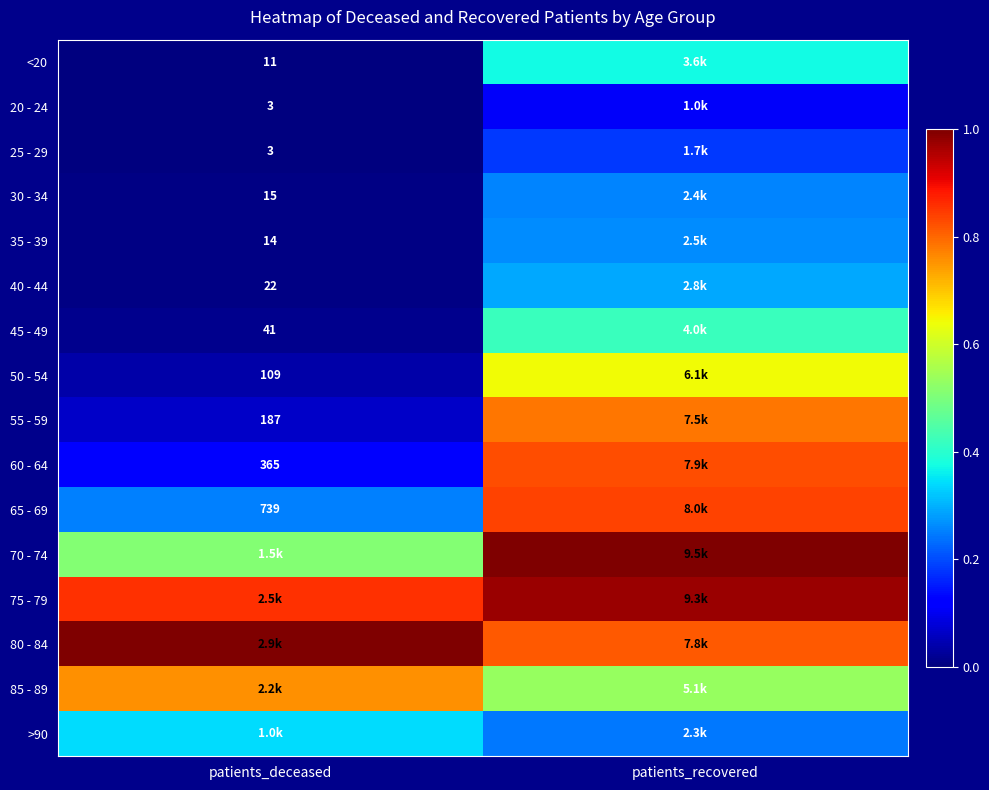

Is the value of 60 - 64 at patients_deceased greater than the value of 45 - 49 at patients_deceased?

Yes